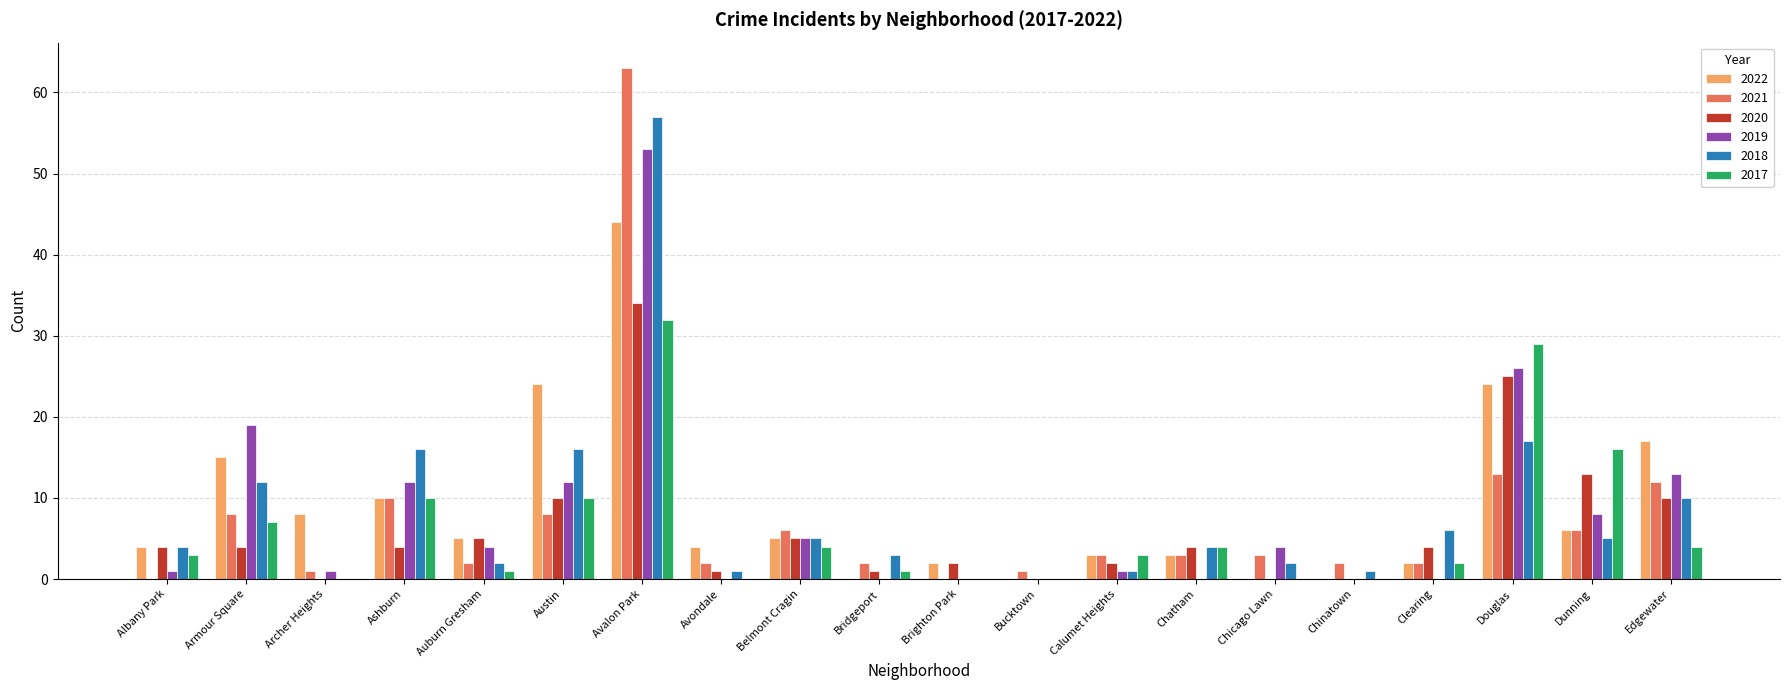

What is the sum of the 2019 values at Chatham and Dunning?

8